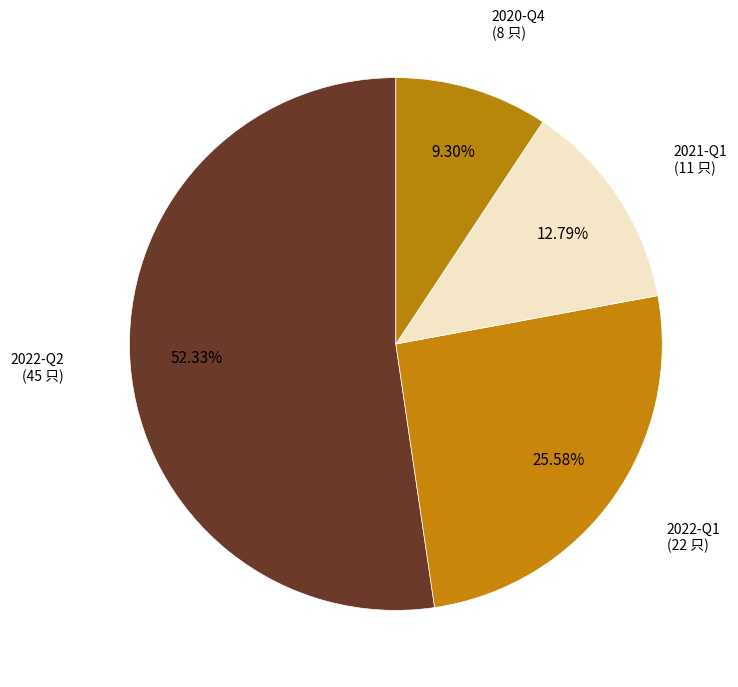

What is the largest slice in the pie chart?

2022-Q2